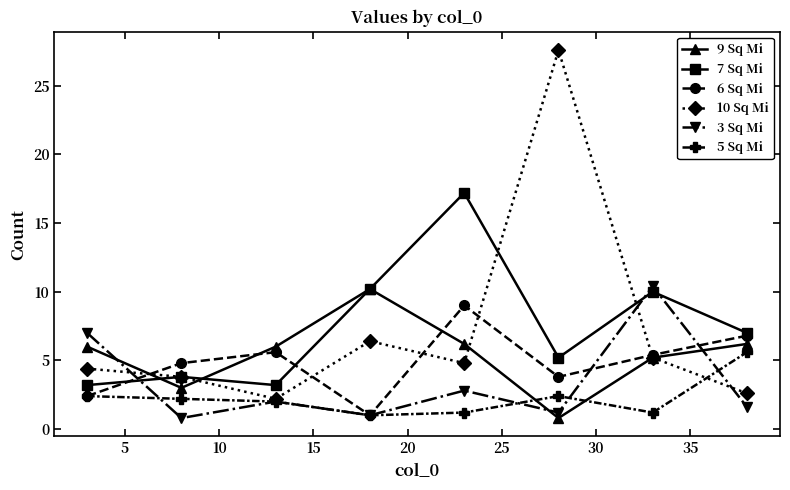

How many lines are shown in the chart?

6